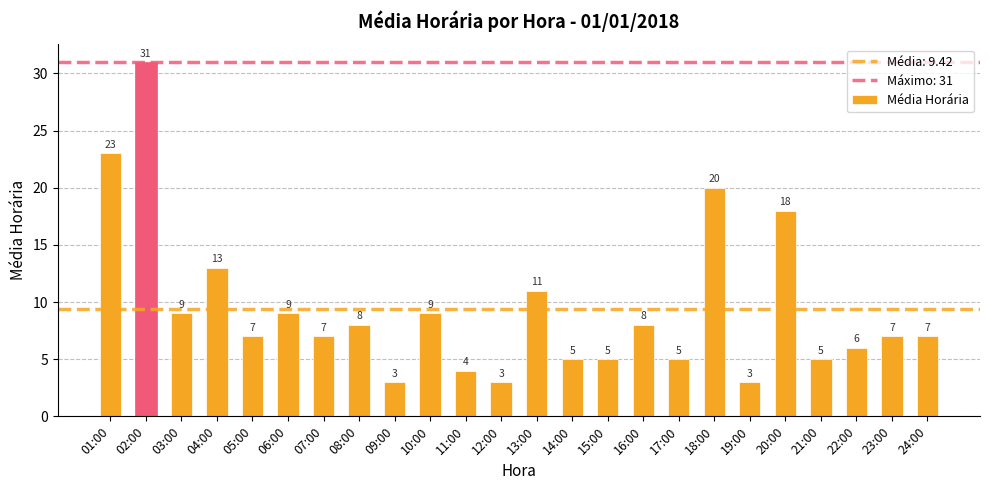

What is the value of the 14th bar from the left?

5